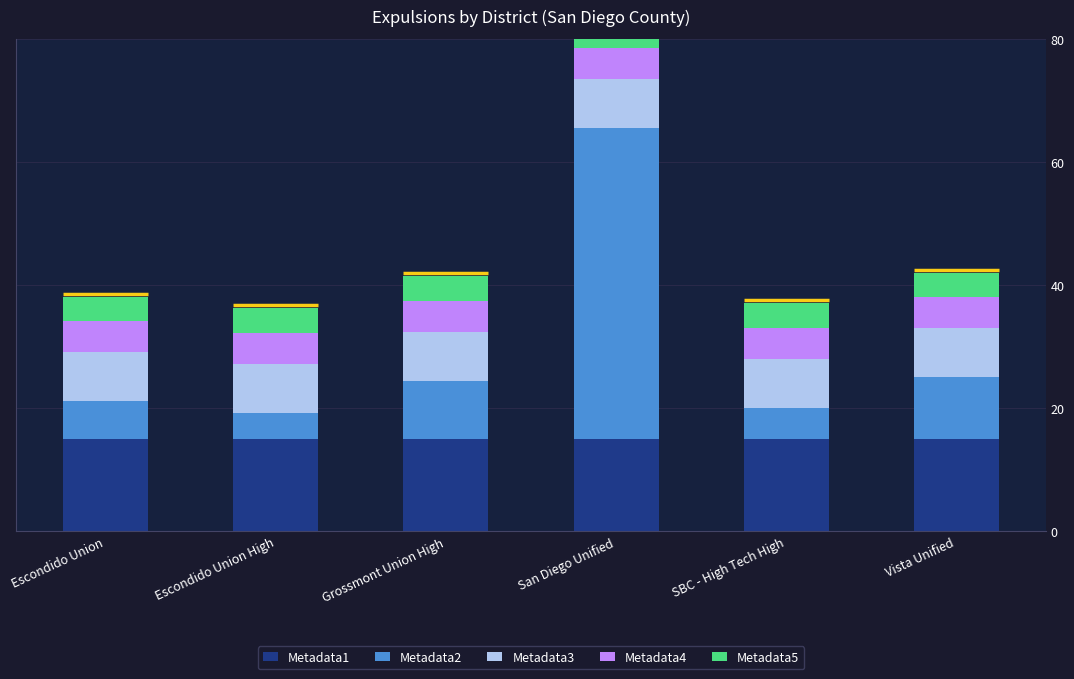

Is it true that Metadata4 equals 8.1 at Escondido Union High?

False